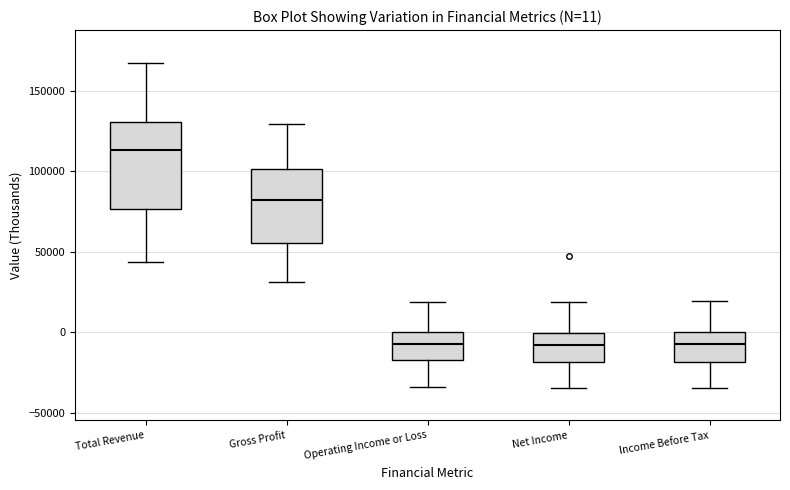

Which box has the highest median line?

Total Revenue